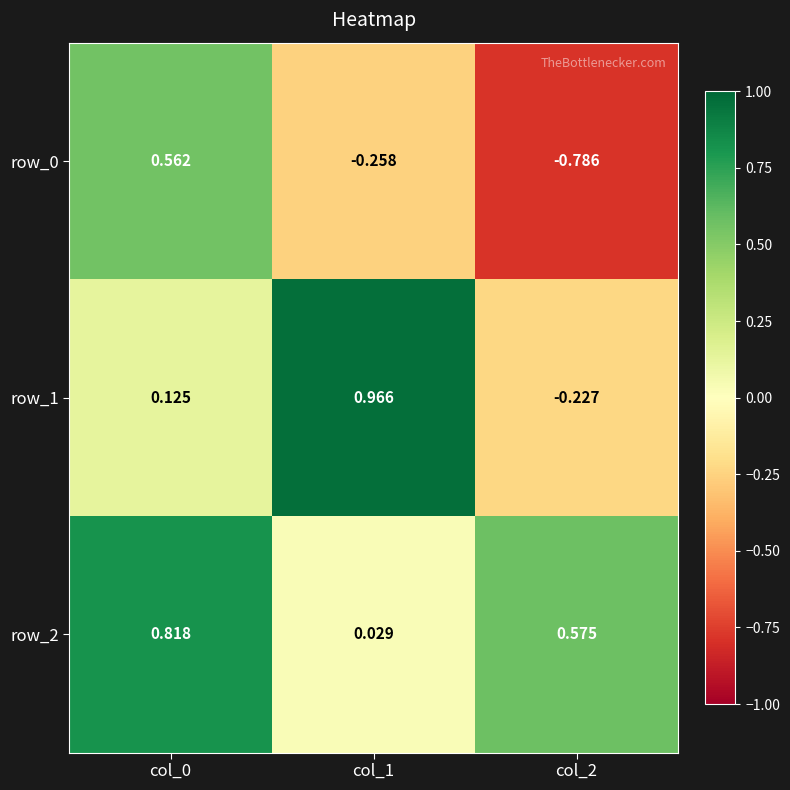

How many values in the row_1 series are below 0?

1